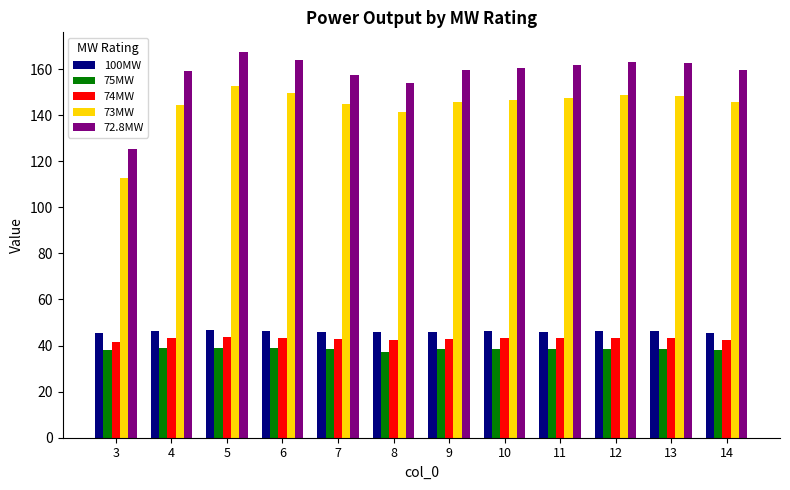

Is the value of 75MW at 7 greater than the value of 73MW at 10?

No